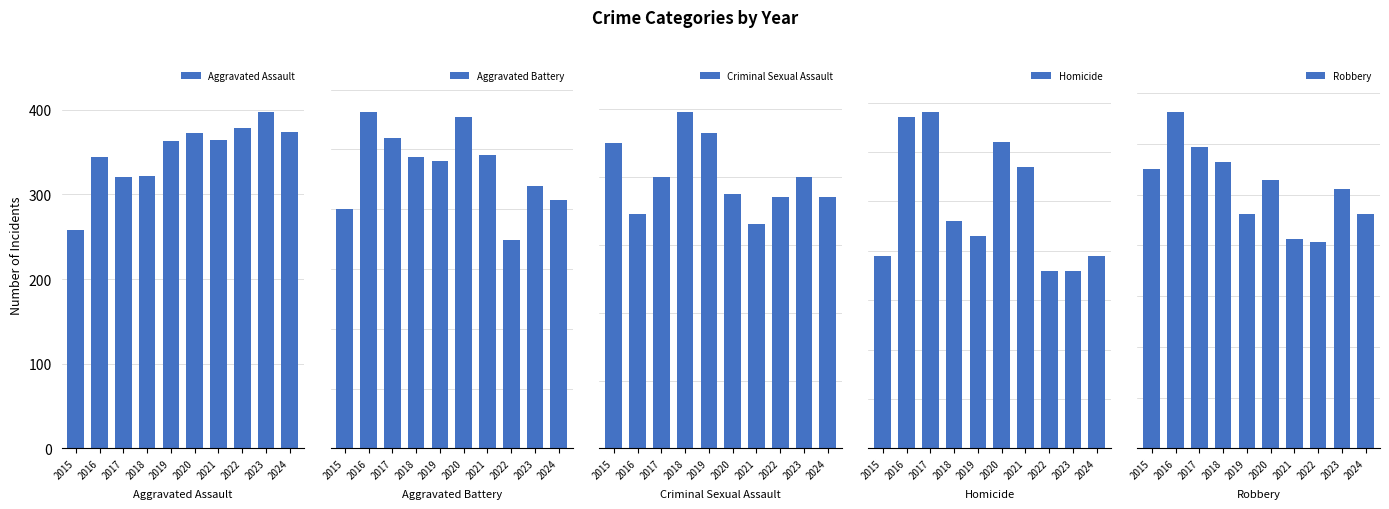

Reading right to left, list all the values displayed in this chart.

Aggravated Assault: 374	397	379	364	373	363	322	321	344	258
Aggravated Battery: 416	439	349	491	555	481	487	519	562	401
Criminal Sexual Assault: 74	80	74	66	75	93	99	80	69	90
Homicide: 39	36	36	57	62	43	46	68	67	39
Robbery: 461	511	406	413	528	461	565	594	662	550